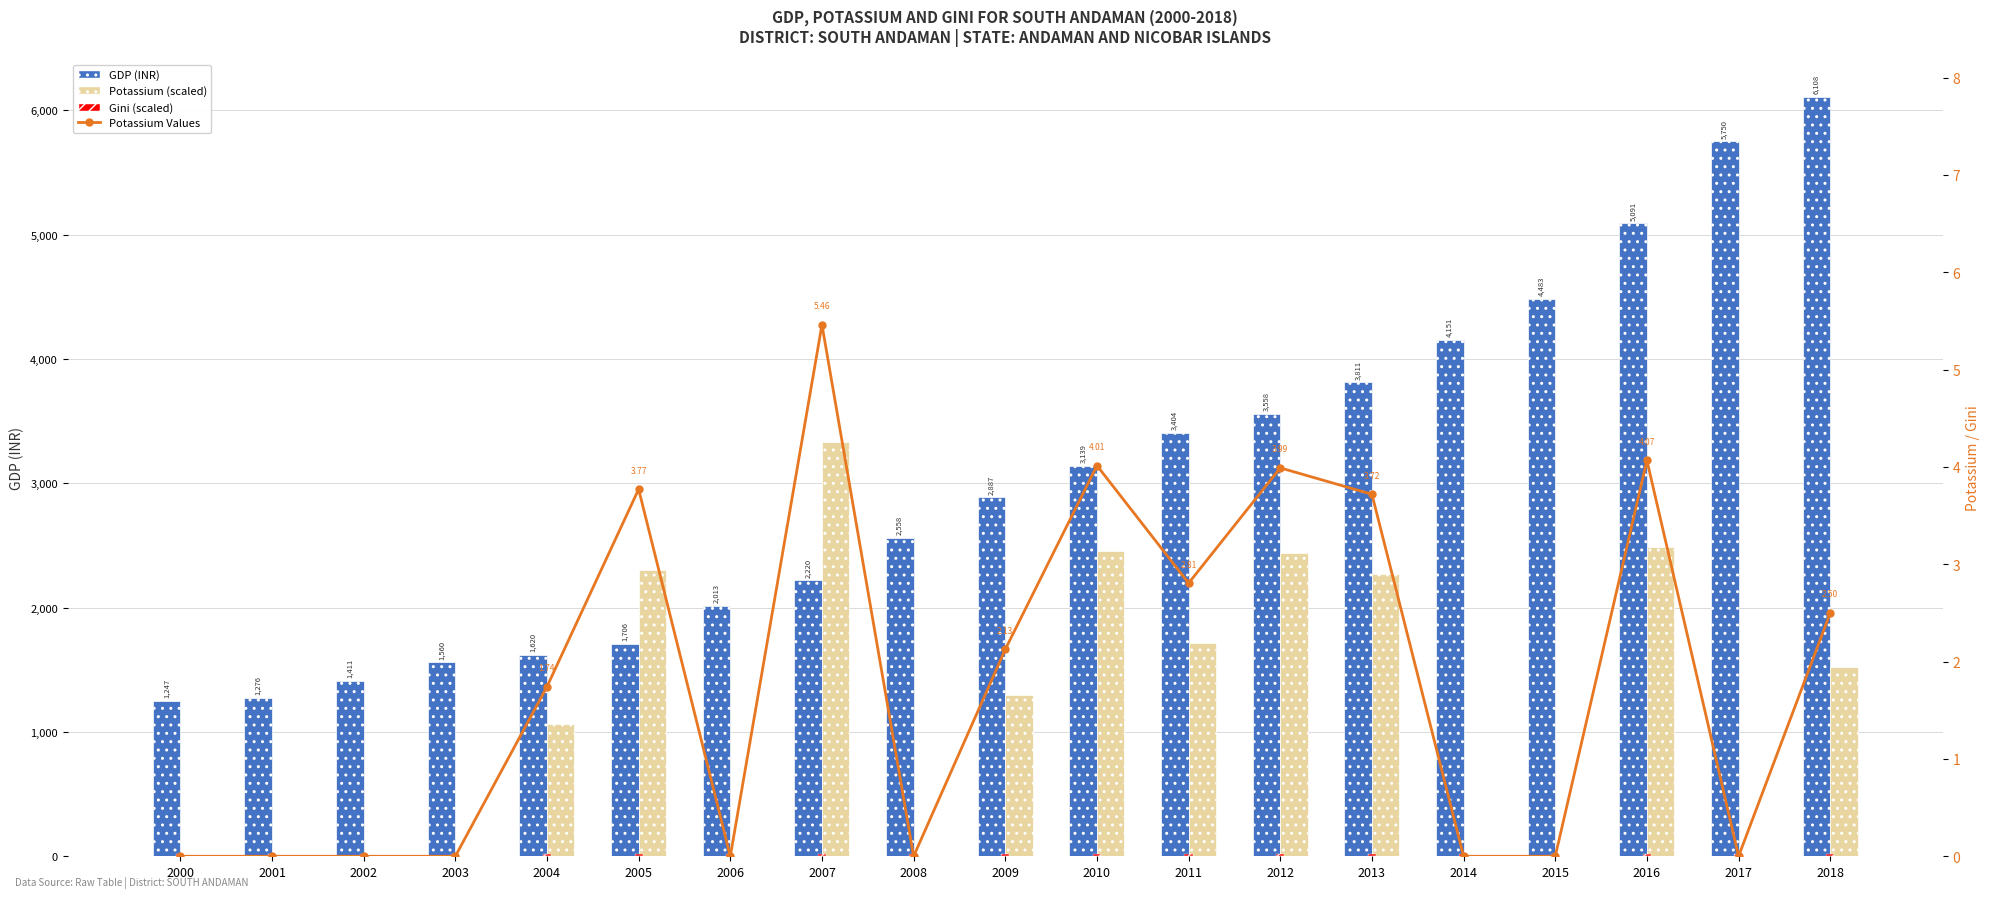

Is it true that Potassium (scaled) equals 3818.5 at 2013?

False